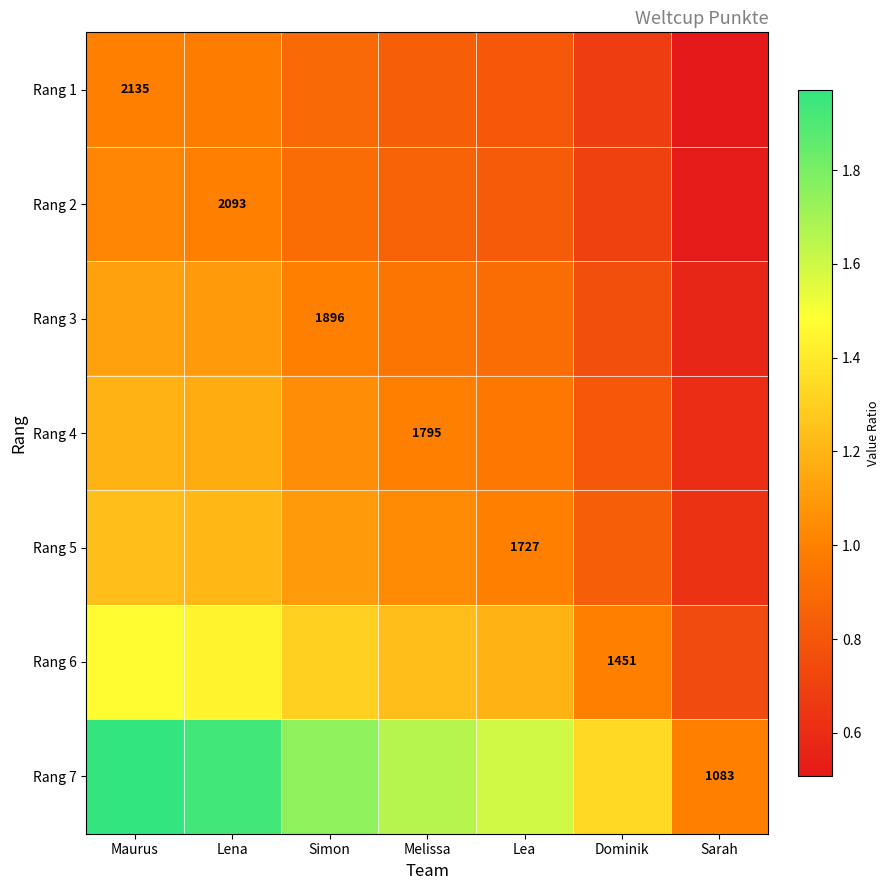

What is the difference between the Rang 1 values at Maurus and Lea?

0.2